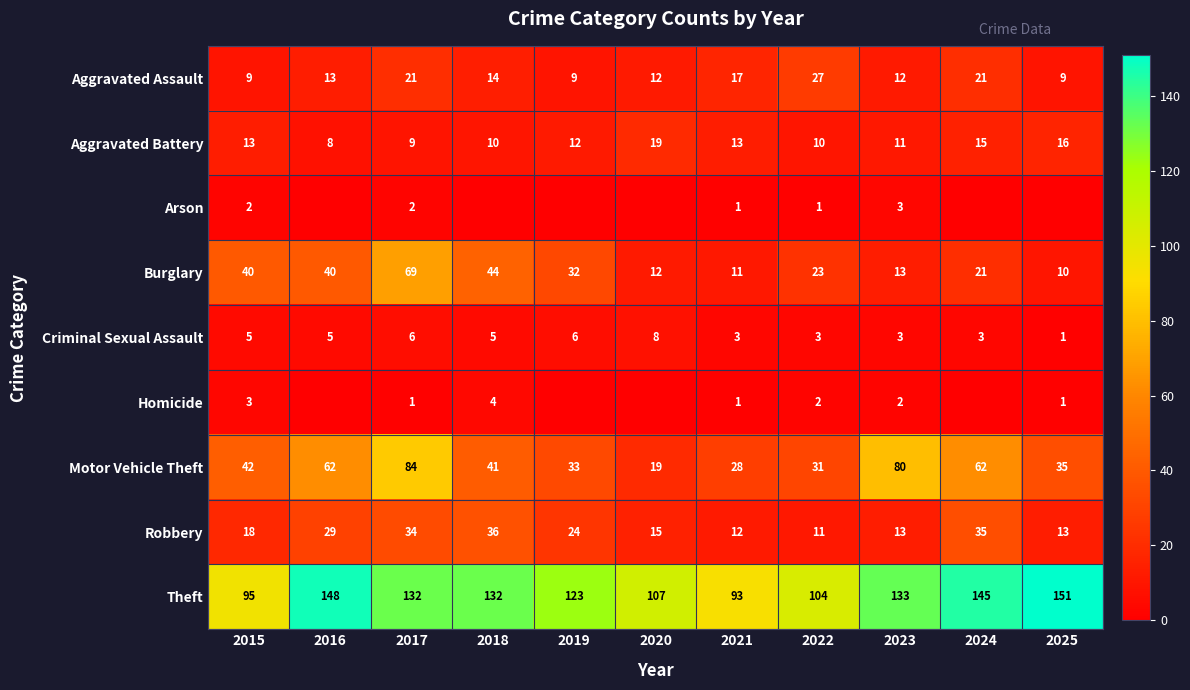

Is it true that Theft equals 31 at 2019?

False